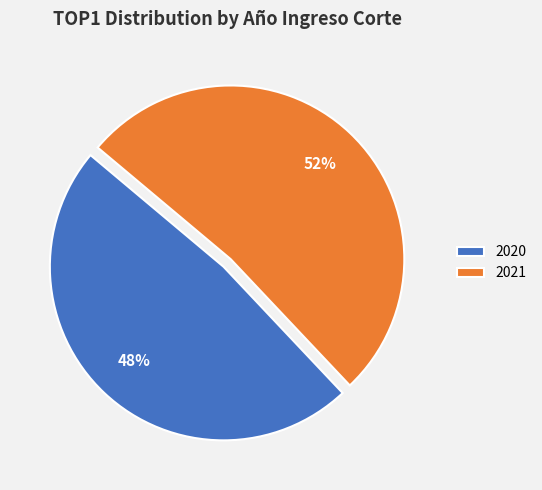

Which category has the biggest portion of the pie?

2021